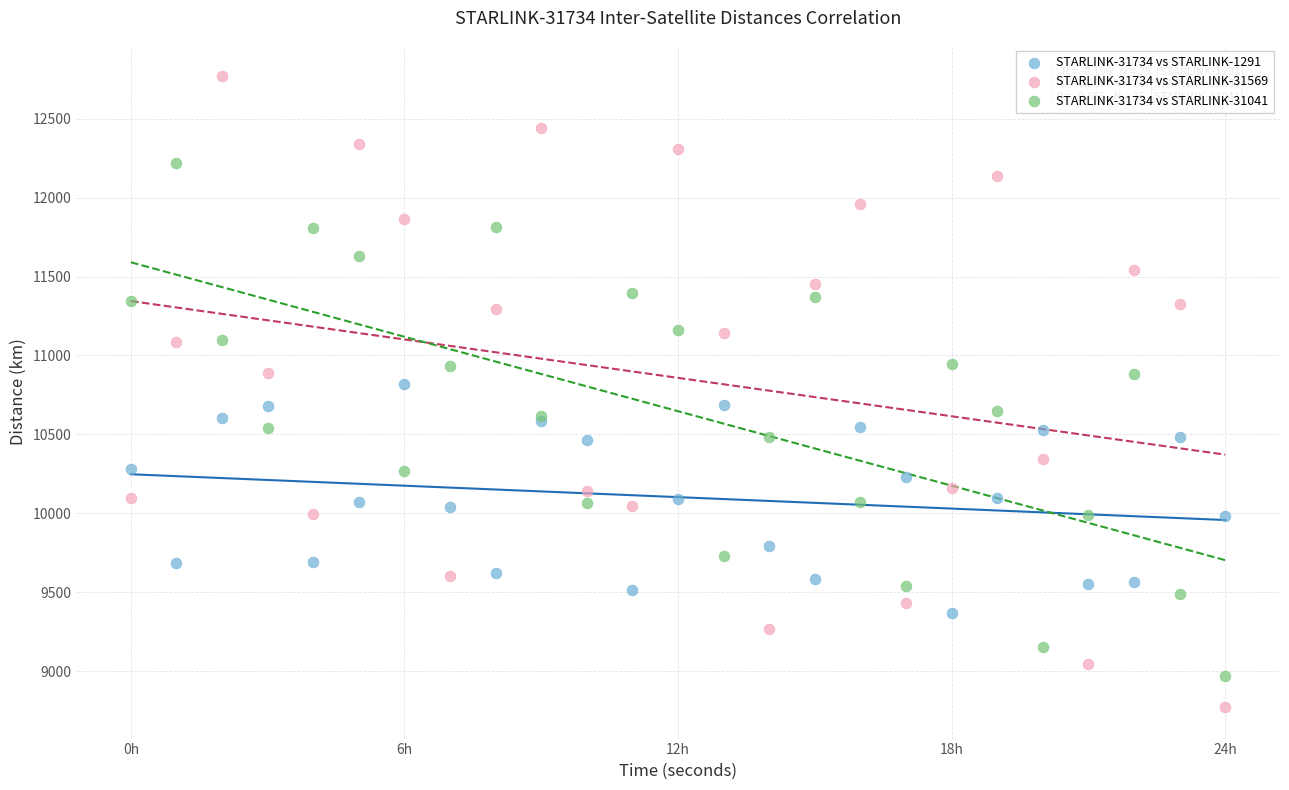

Which series has the largest Y range (max minus min)?

STARLINK-31734 vs STARLINK-31569